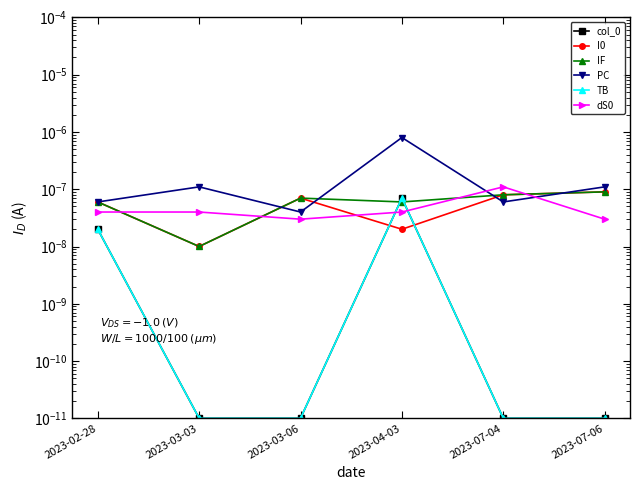

True or false: PC and IF cross at least once.

True